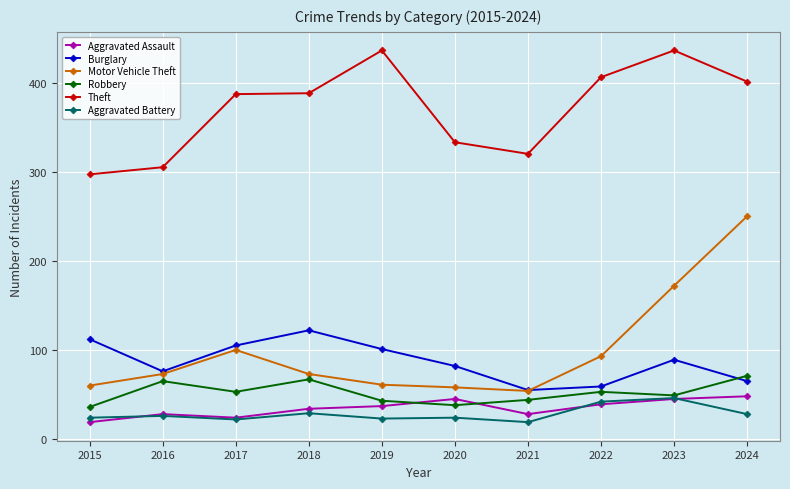

What is the difference between the second highest and second lowest values in the Motor Vehicle Theft series?

114